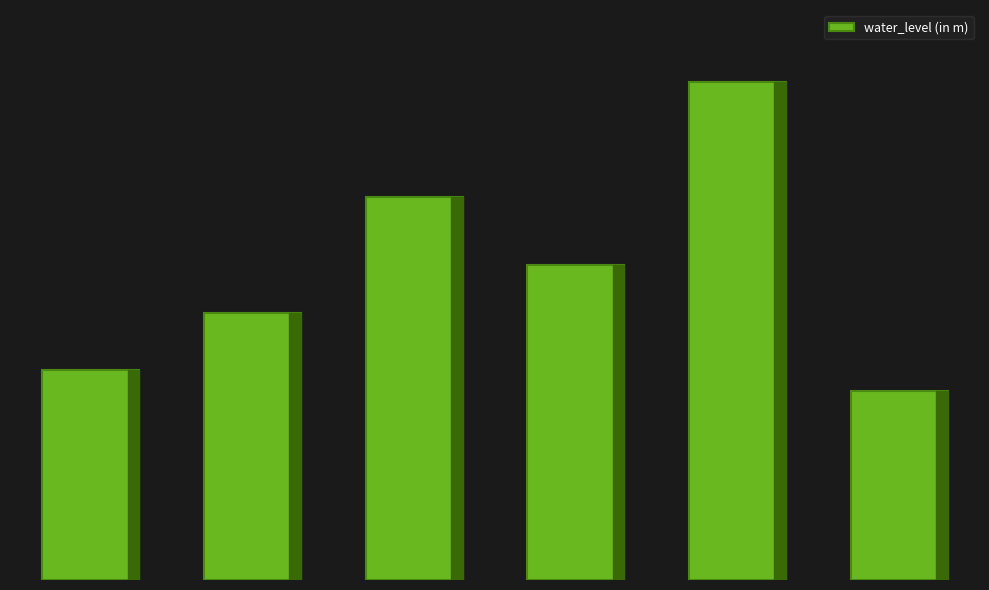

Reading left to right, extract all data points from this chart.

5.9	7.5	10.8	8.8	14.0	5.3